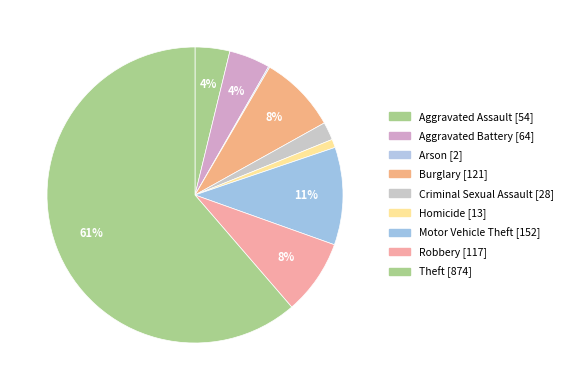

Does any single category account for the majority?

Yes